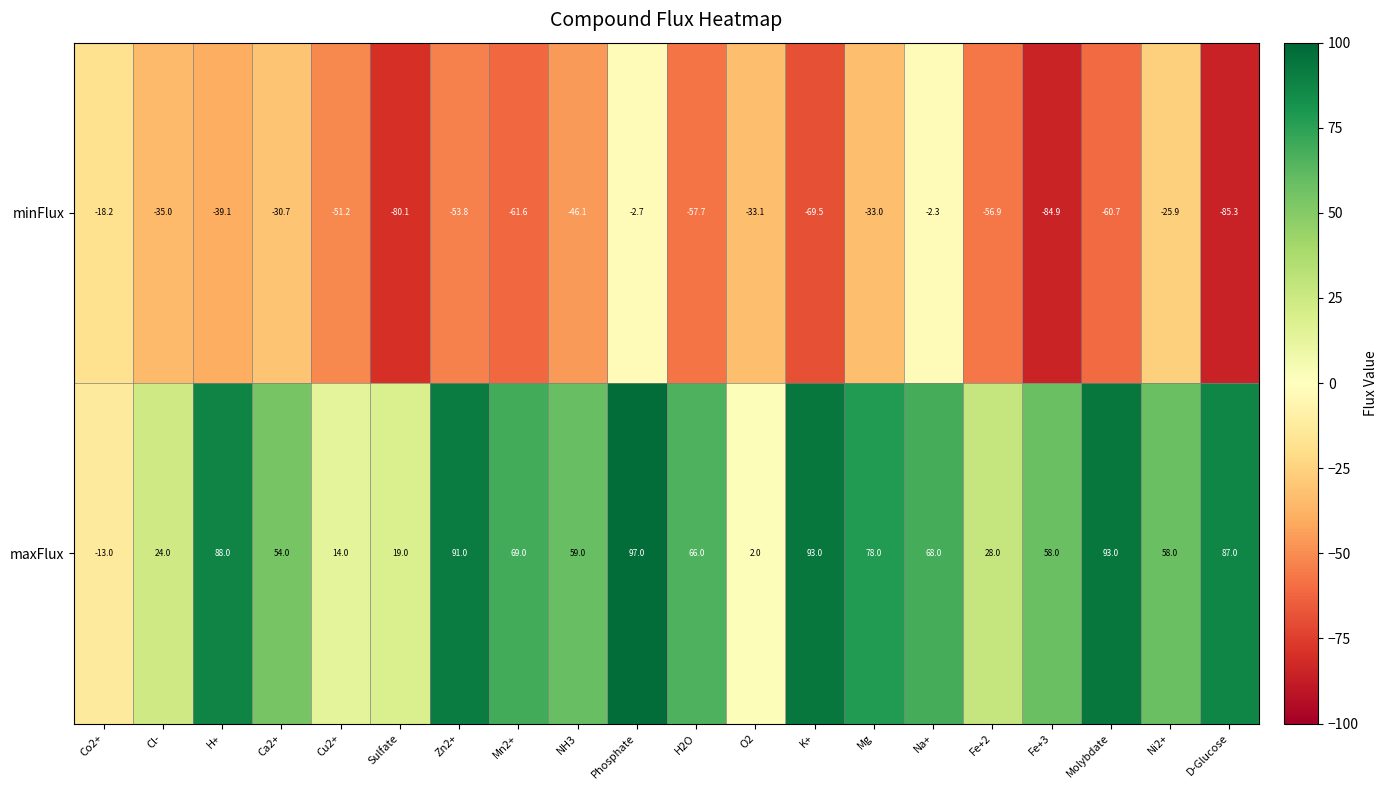

What is the sum of the minFlux values at Sulfate and Ni2+?

-106.0